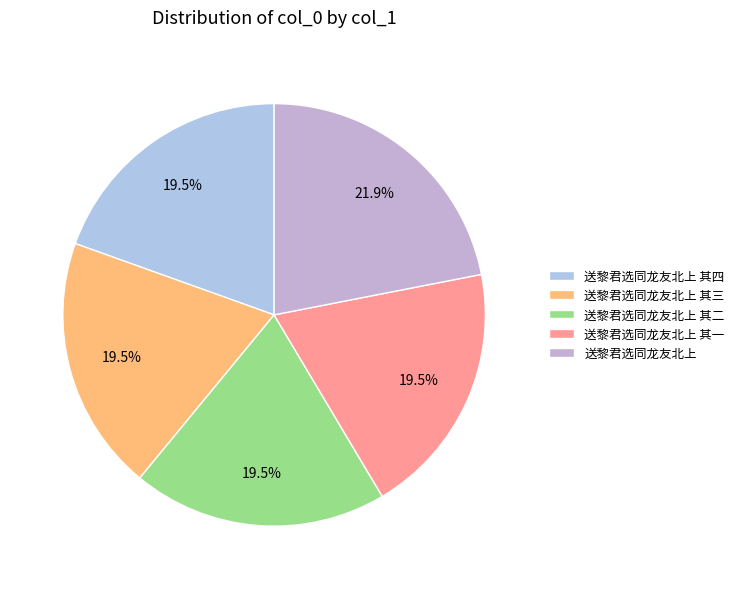

Which category has the smallest portion of the pie?

送黎君选同龙友北上 其一